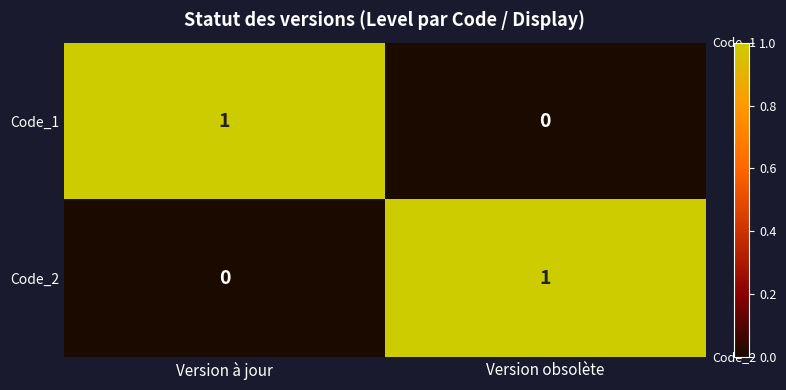

The Code_2 series shows 1 at Version obsolète. True or false?

True